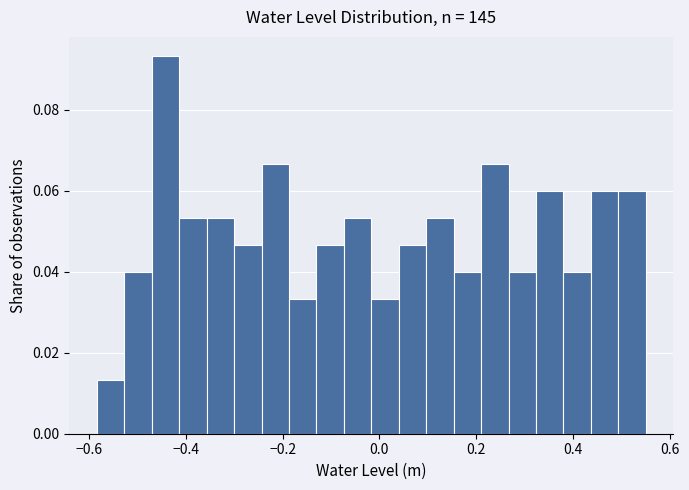

Around what value on the x-axis is the tallest bar? Give the approximate position of its centre, as read against the axis.

-0.44